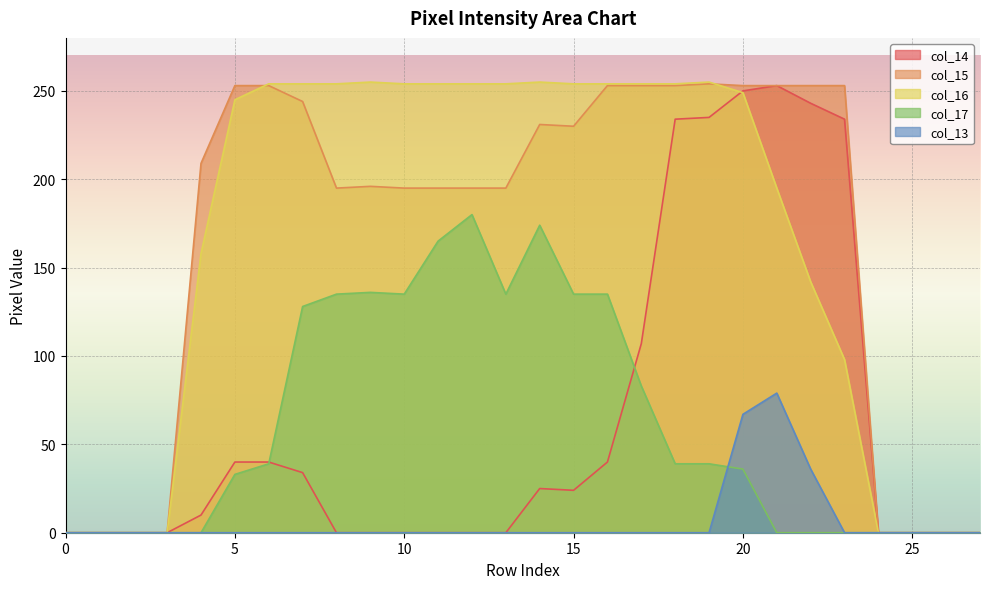

Where is col_14 nearest to the value 126?

17